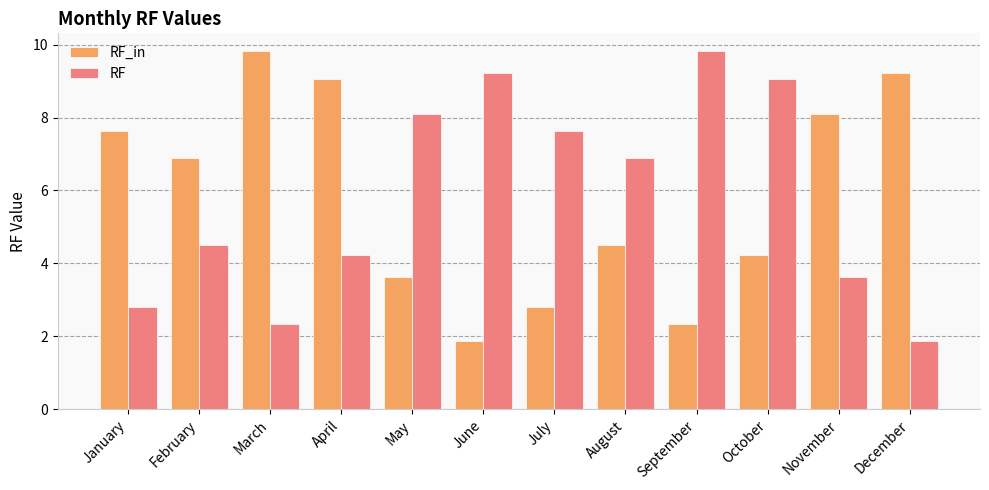

What is the value of the RF_in bar at the 4th from the left?

9.1